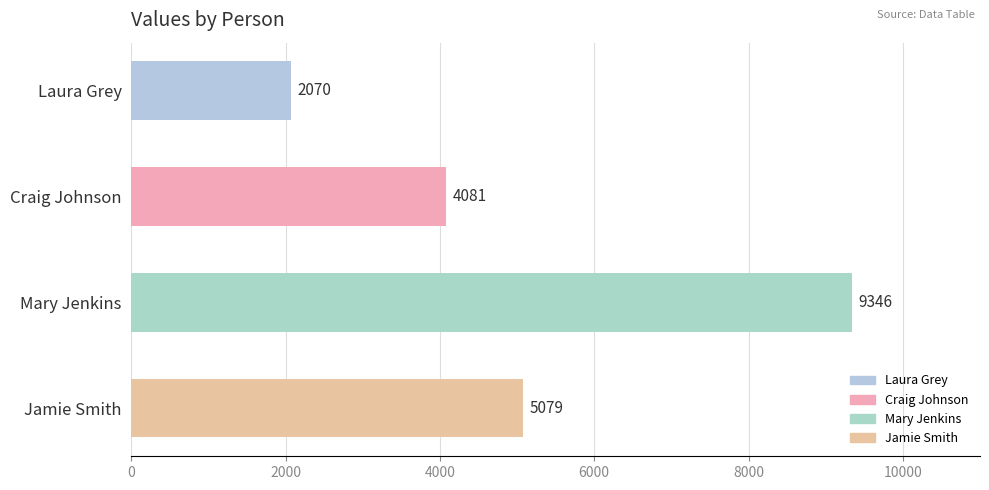

At which label is the value closest to 5708?

Jamie Smith